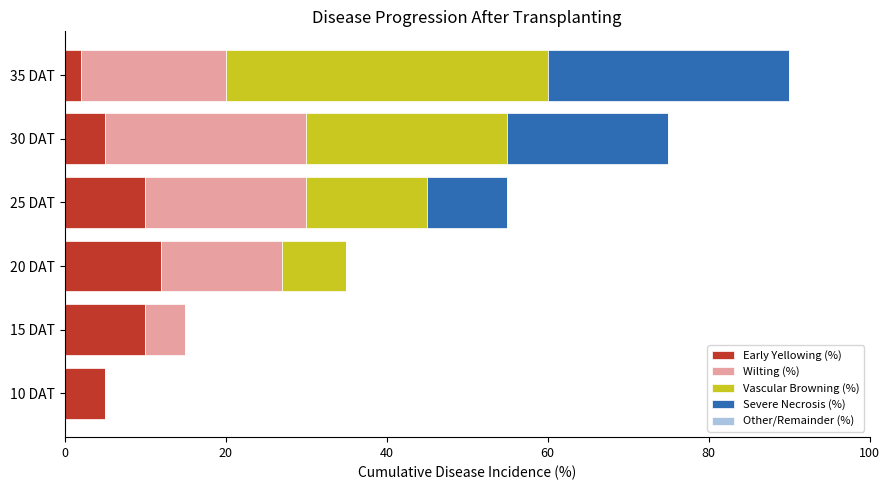

What is the total value across all series at 35 DAT?

90